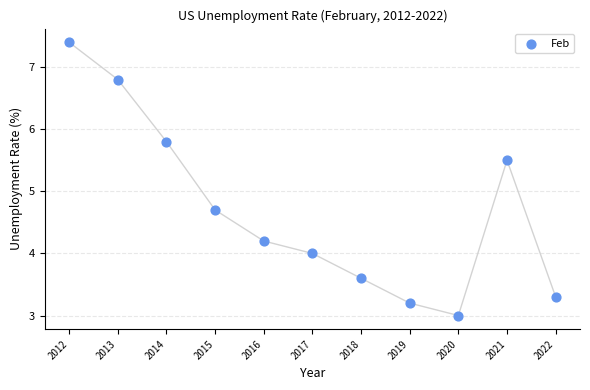

What is the range of X values (max minus min)?

10.0